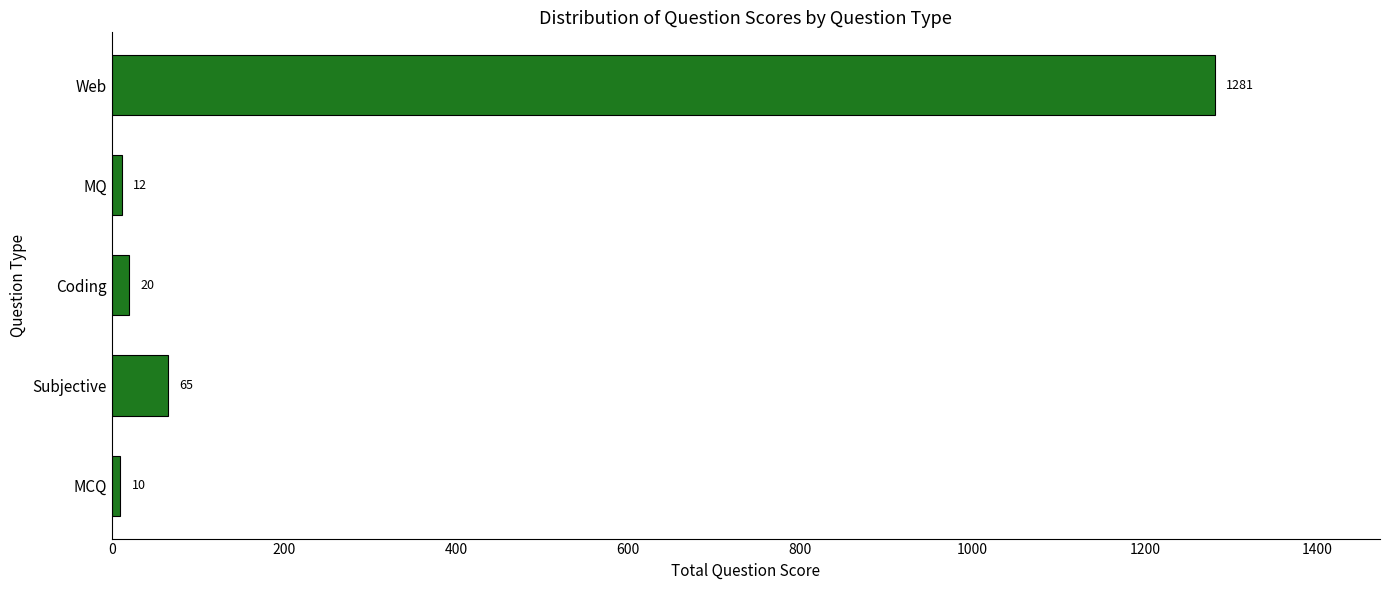

Approximately how many times larger is the value at Web compared to Coding?

64.0